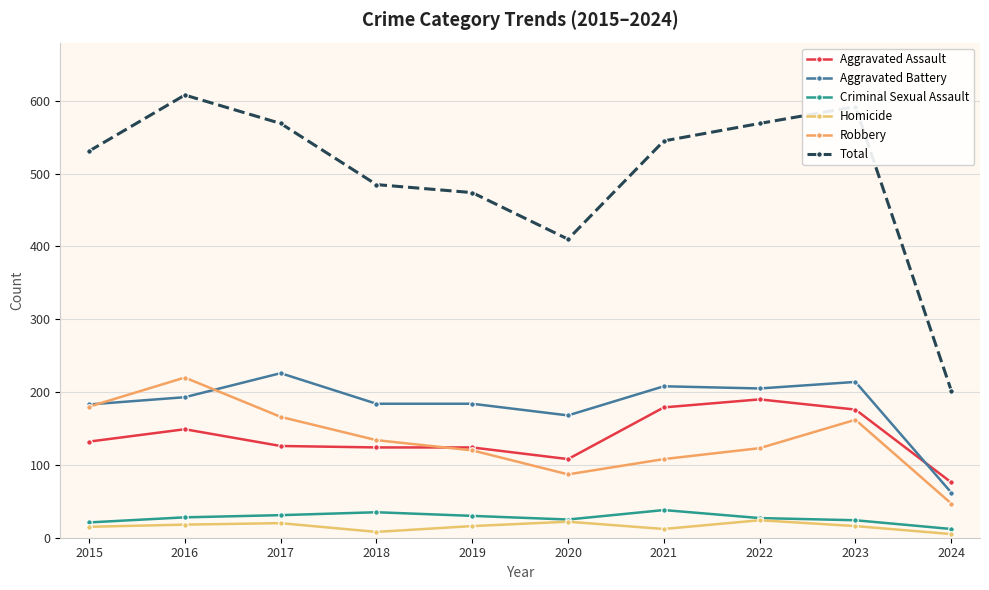

What is the value of the Total point at the 1st from the left?

531